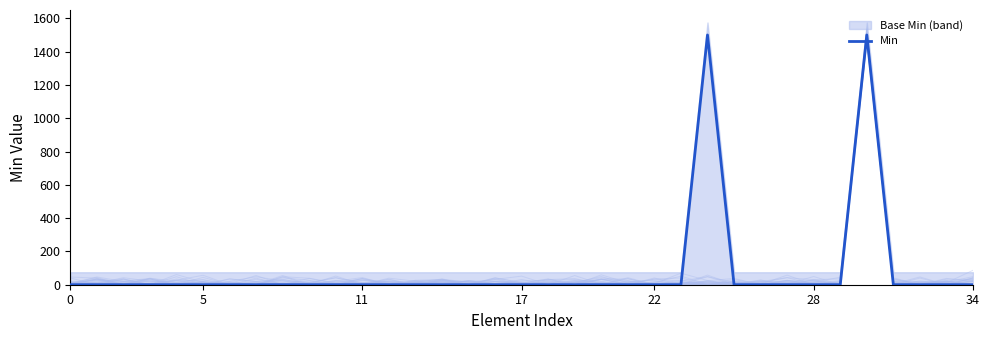

Does the chart display data point markers on the line(s)?

No